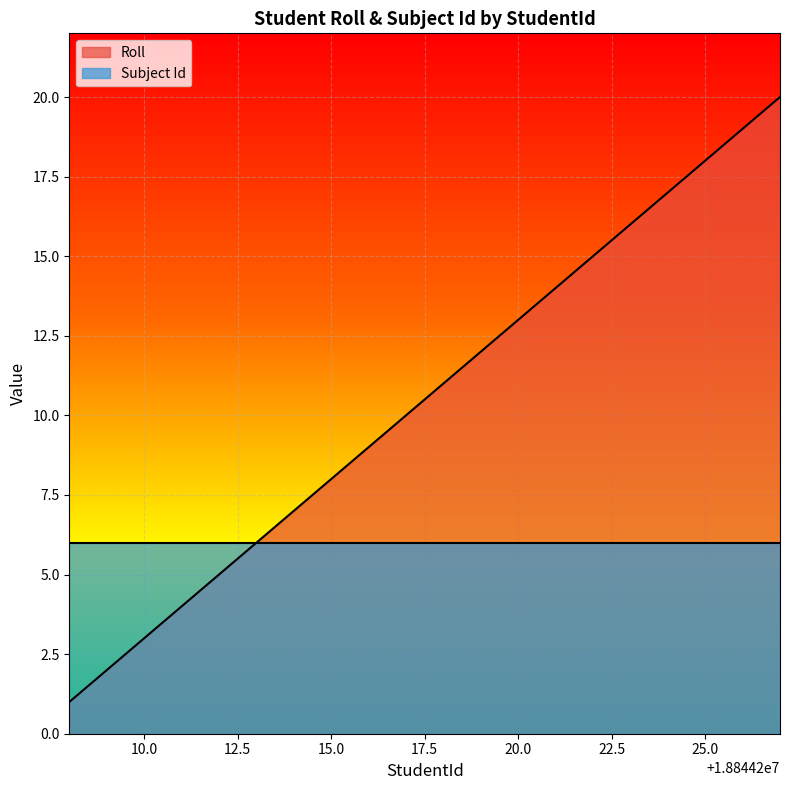

Where is the data nearest to the value 10?

18844217